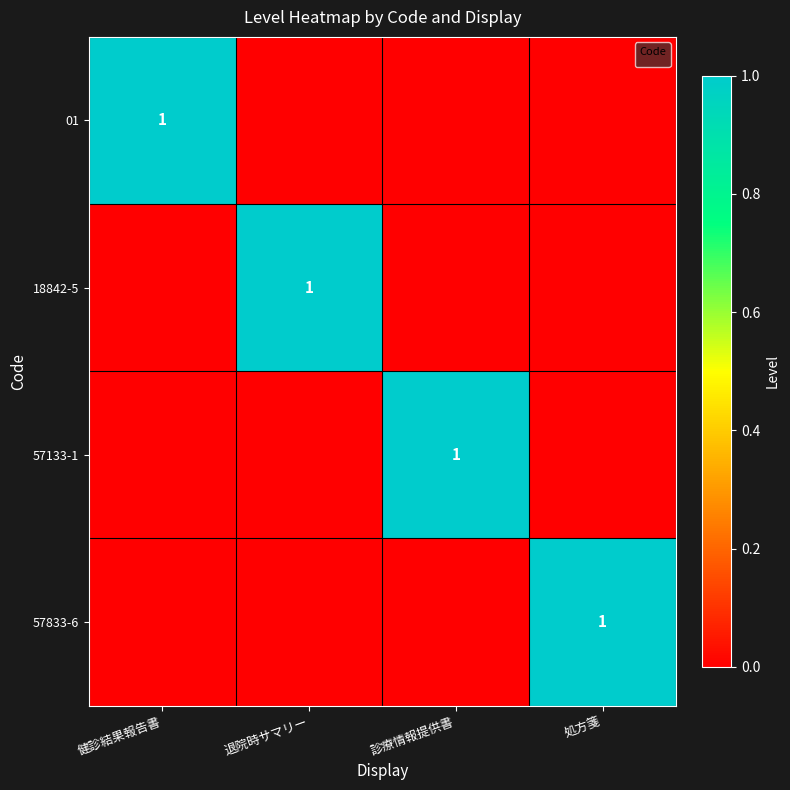

Between 処方箋 and 健診結果報告書, which is larger?

健診結果報告書